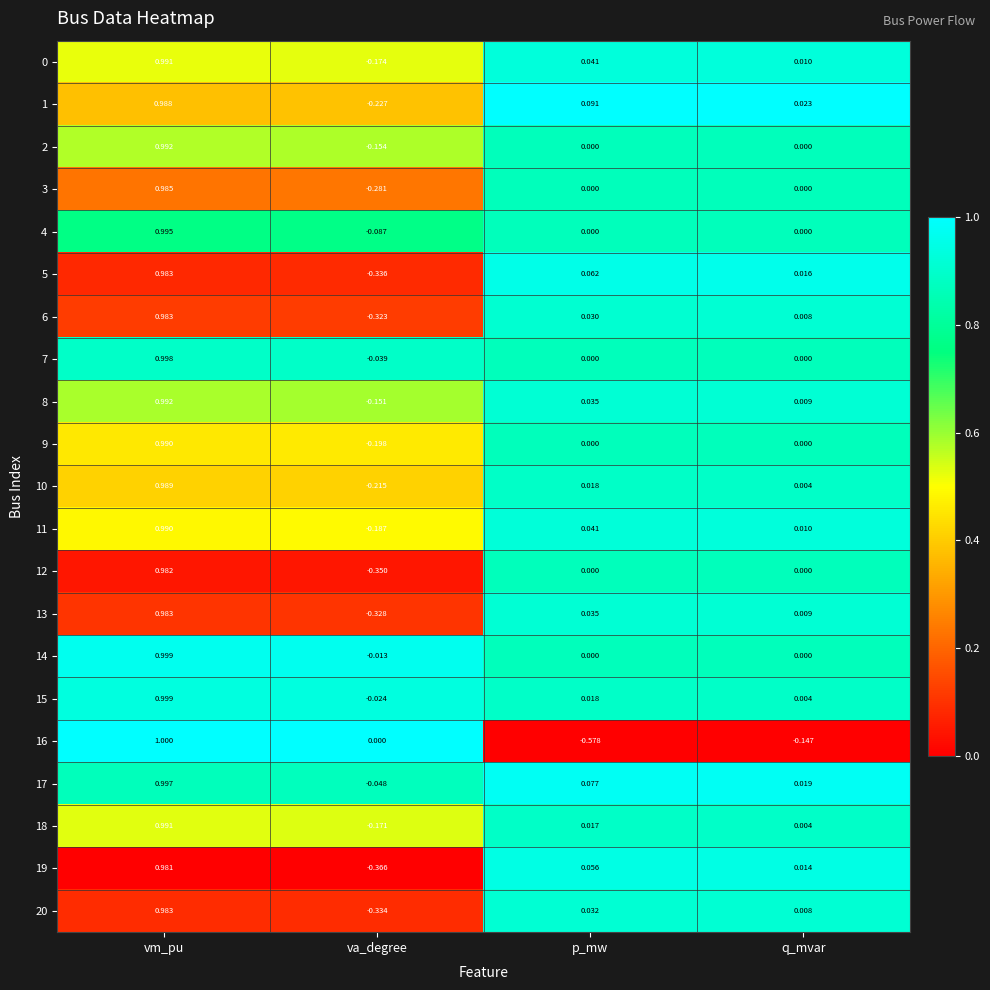

Which category has the highest value in the 14 series?

vm_pu